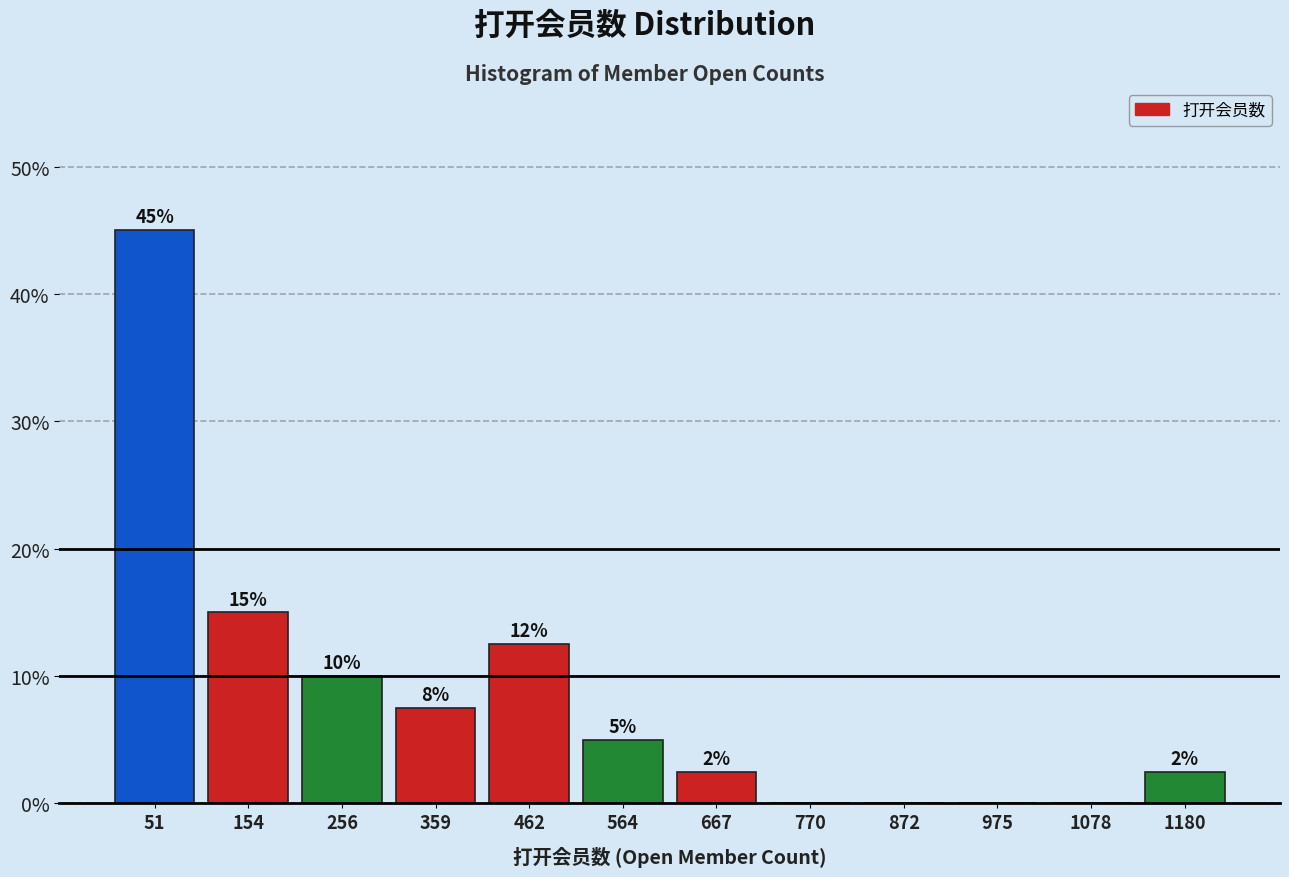

Over which range of the x-axis is the bar tallest?

0 to 100